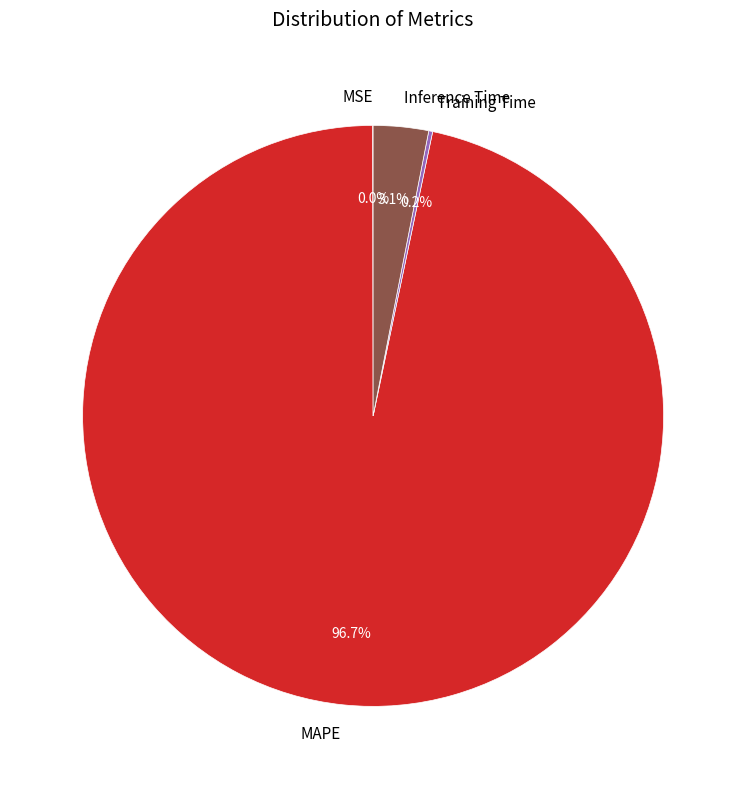

Which category has the biggest portion of the pie?

MAPE